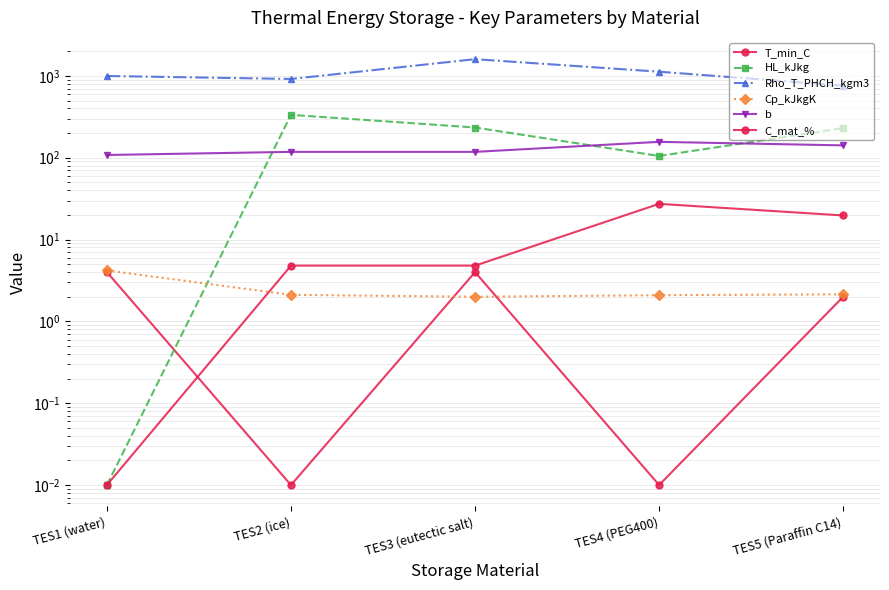

What is the difference between the b values at TES1 (water) and TES4 (PEG400)?

48.3